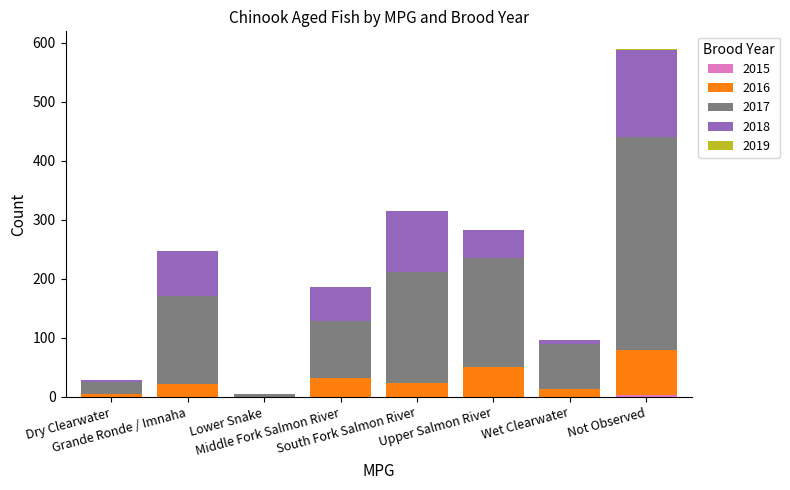

What position from the left is Wet Clearwater?

7